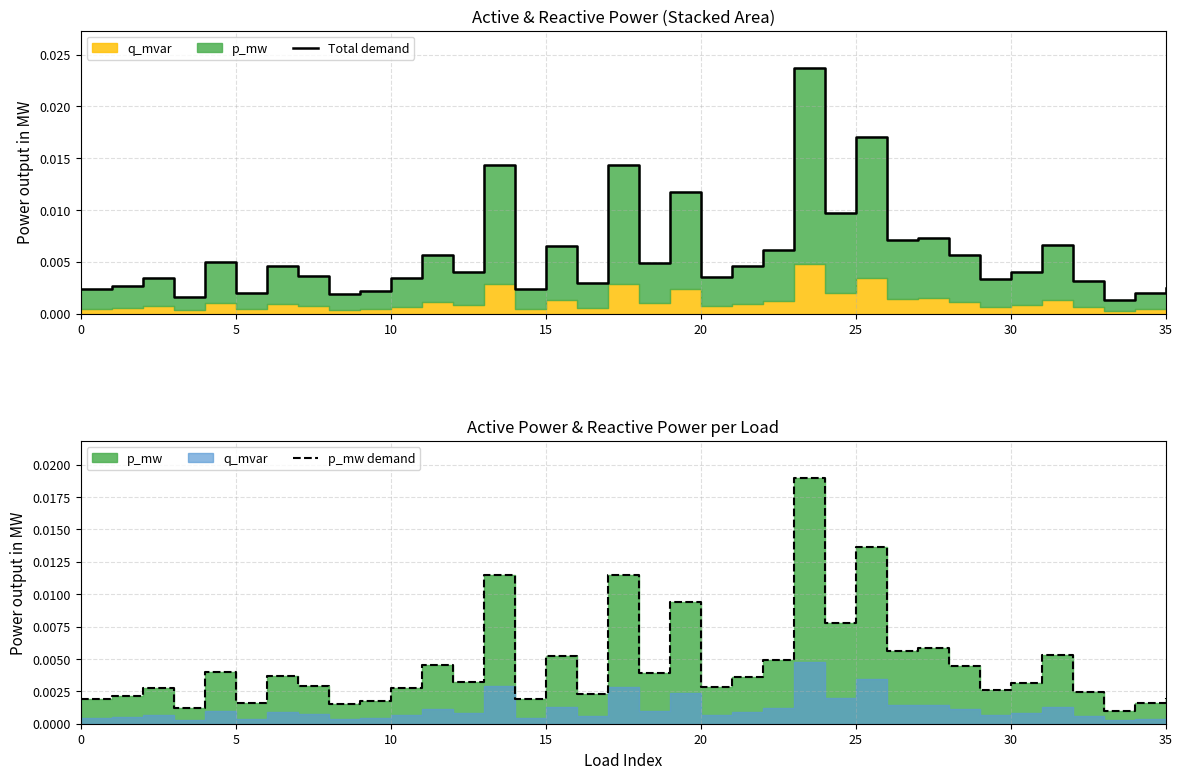

Which series has the largest range (max minus min)?

Total demand